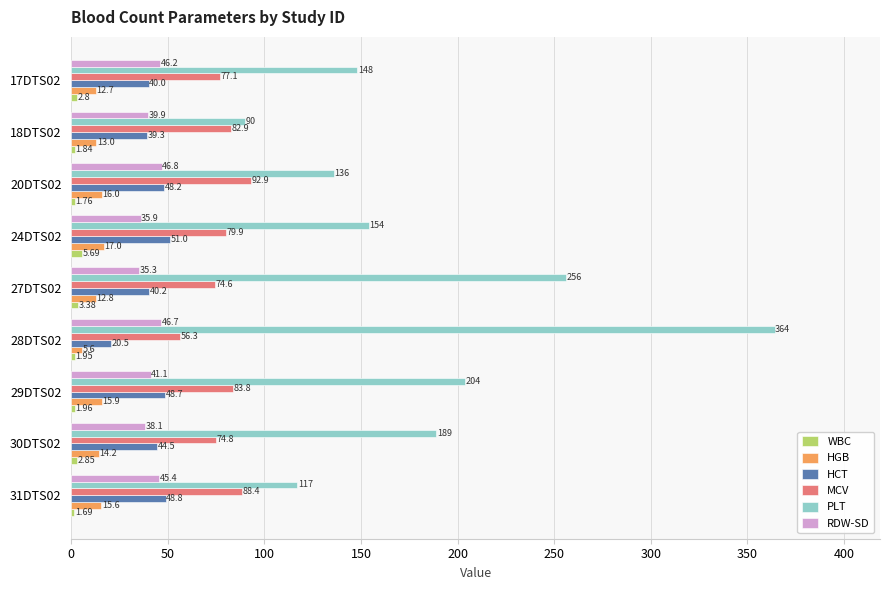

What is the average value of the PLT series?

184.2